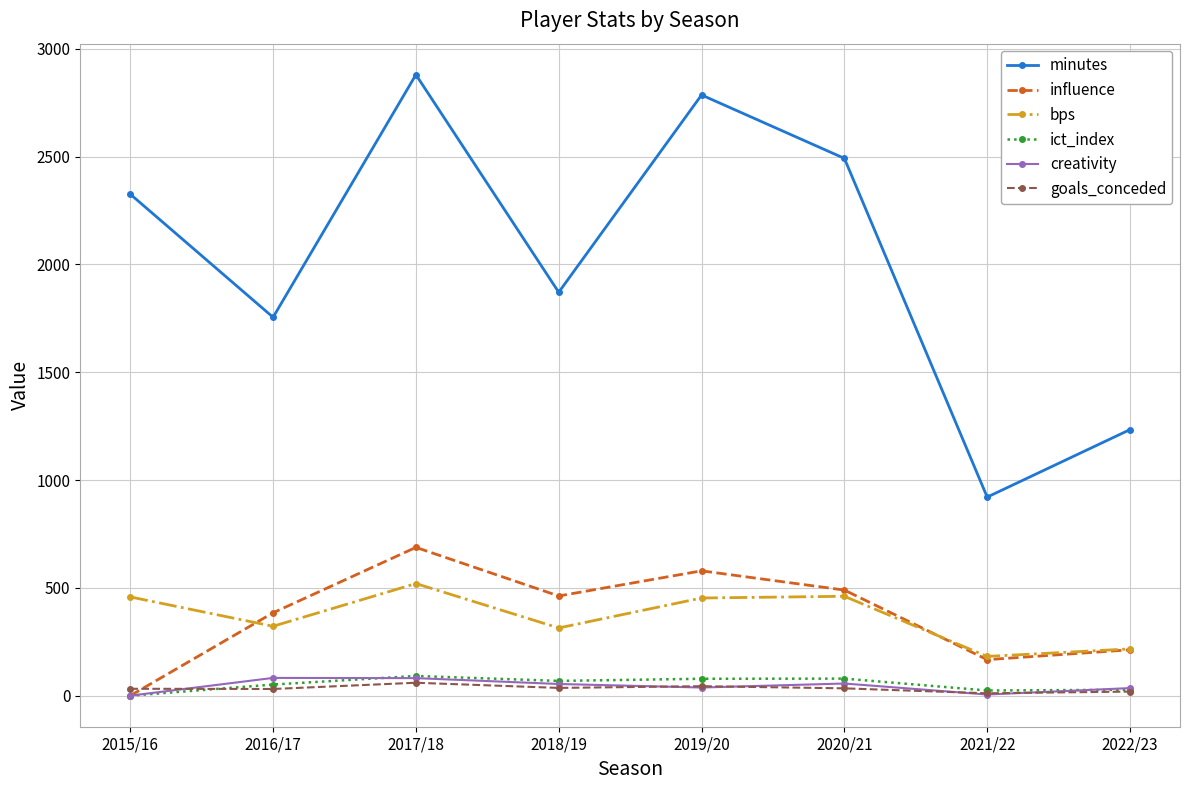

True or false: bps has more than 2 points higher than both neighbors.

False